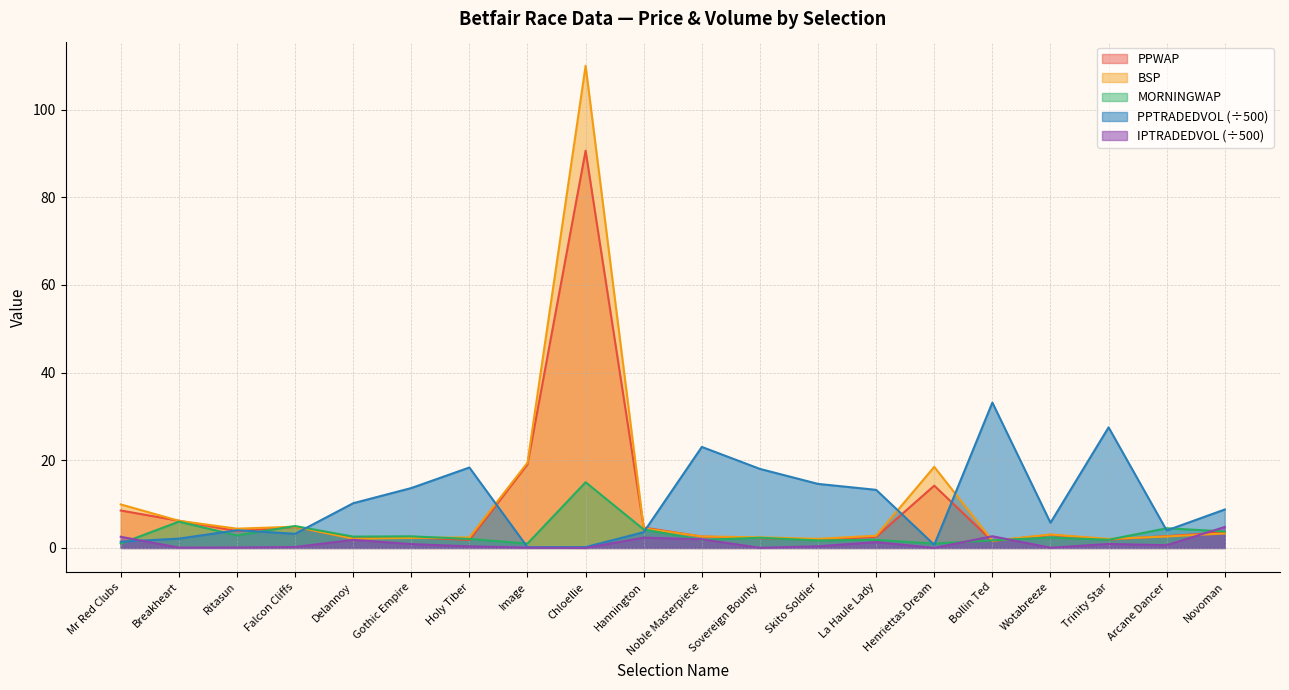

What is the label of the 10th point from the right?

Noble Masterpiece